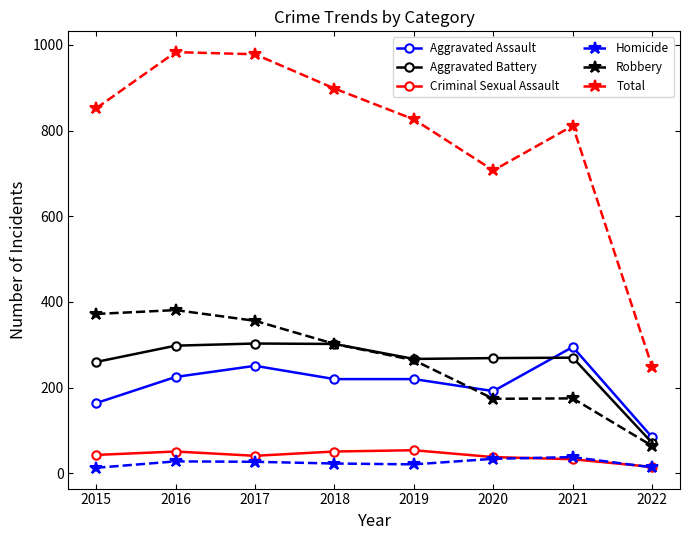

At how many categories does at least one series exceed 907?

2